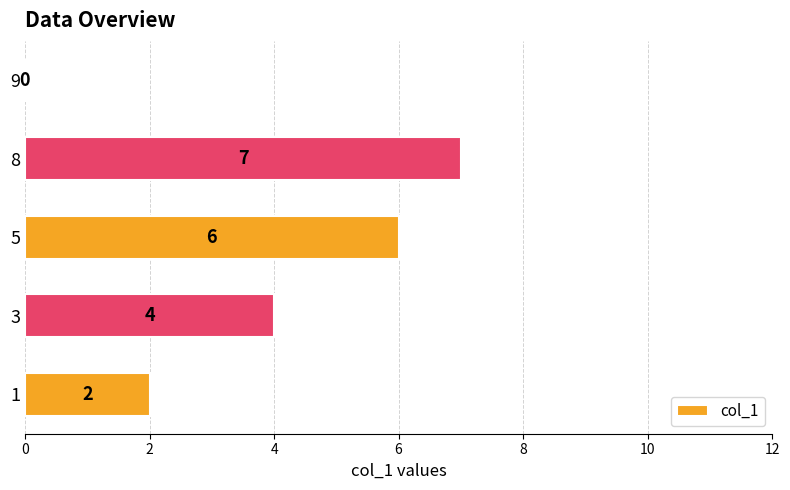

Between 3 and 1, which is larger?

3